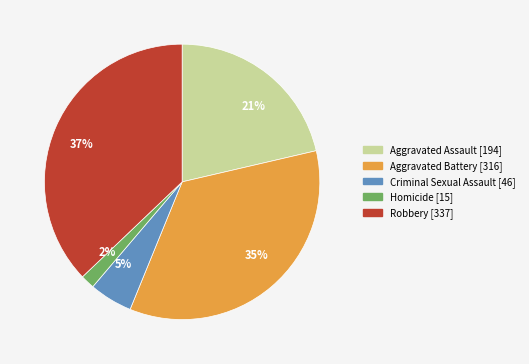

Rank the categories by value from highest to lowest.

37%, 35%, 21%, 5%, 2%